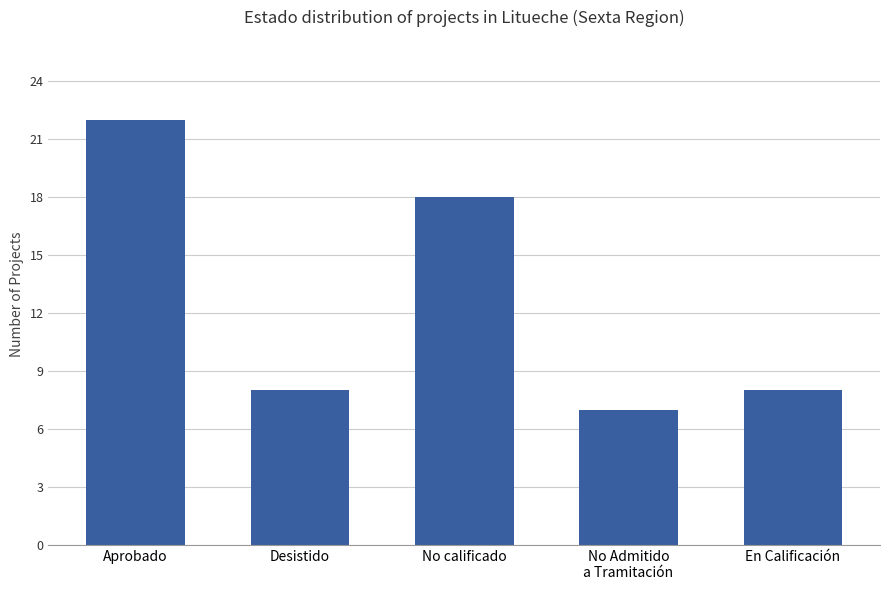

What is the label of the 1st bar from the left?

Aprobado